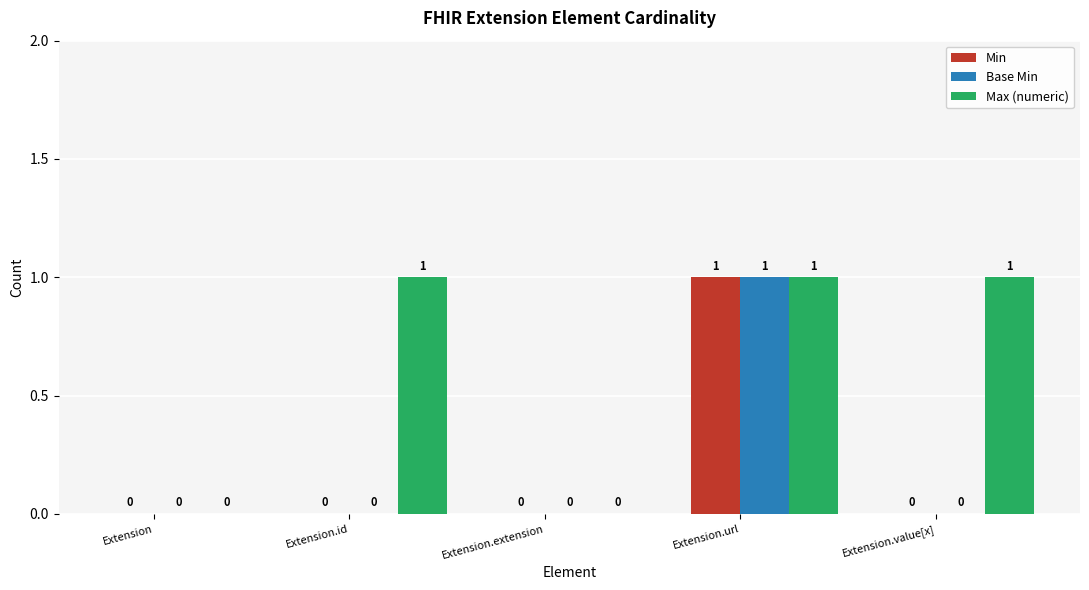

Is it true that Base Min equals 0 at Extension.value[x]?

True